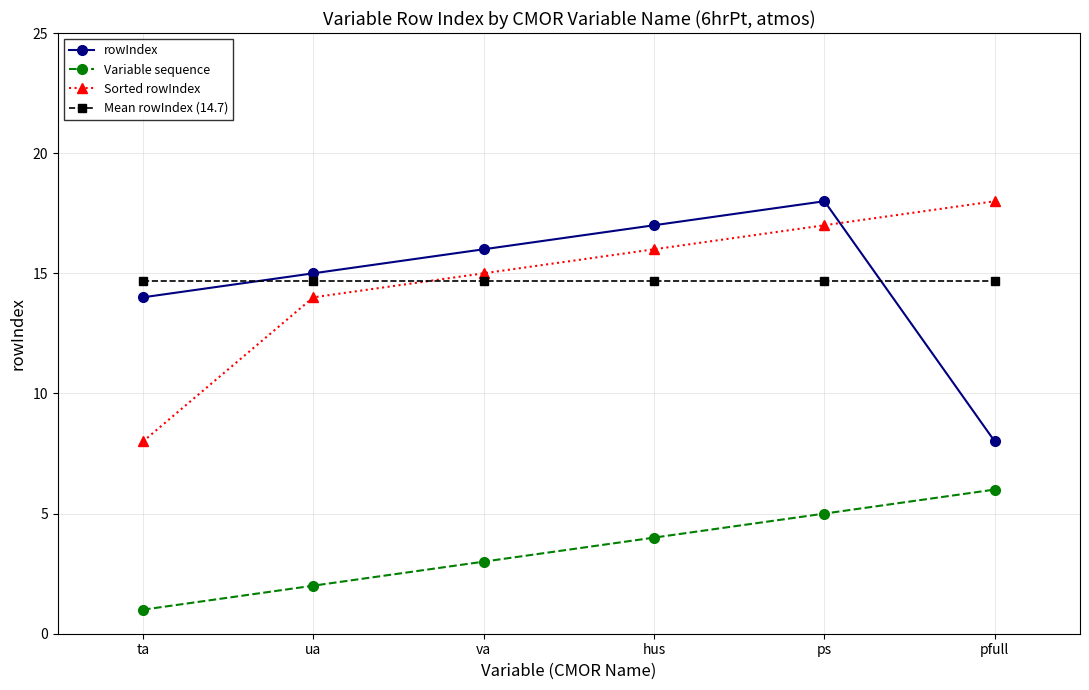

How many values in the rowIndex series are below 16?

3